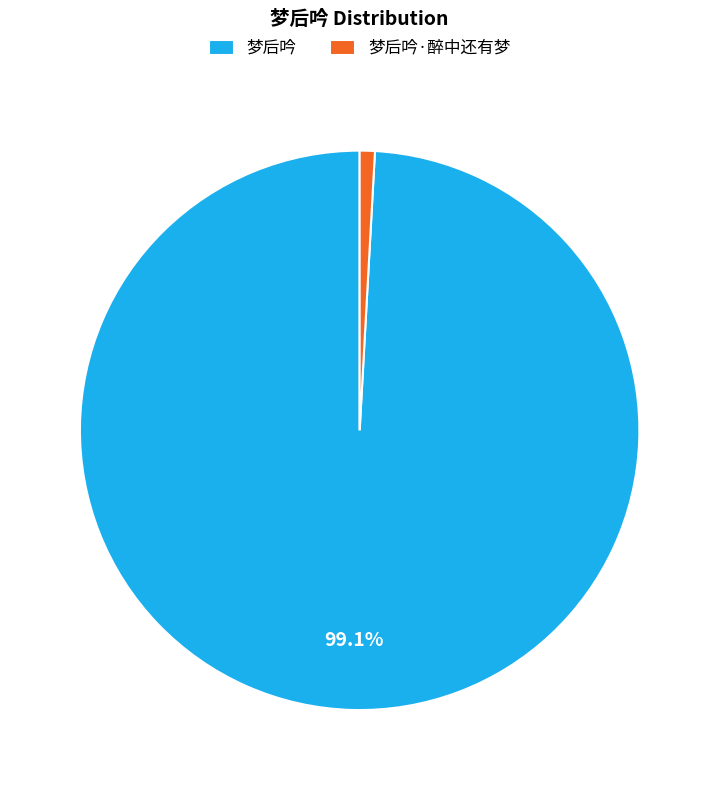

Which slice is the smallest?

梦后吟·醉中还有梦